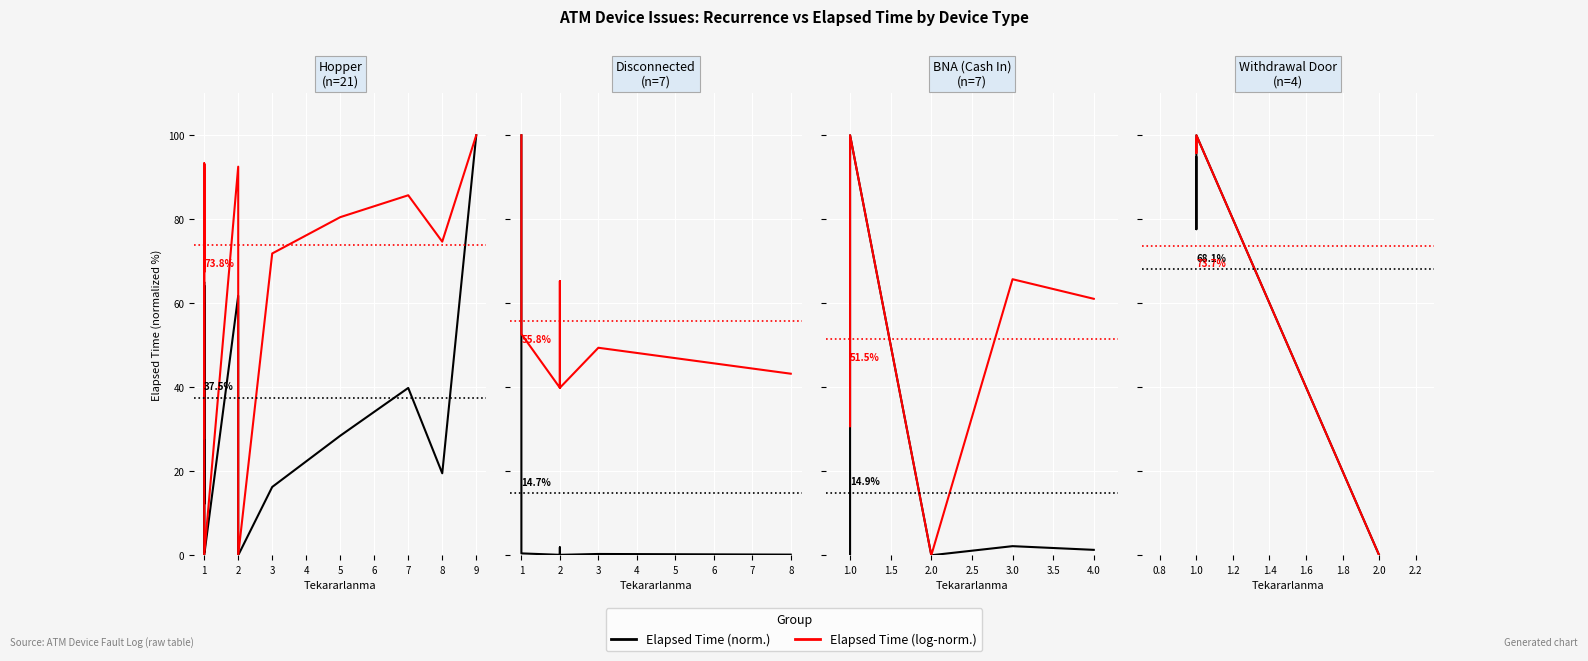

Is it true that Elapsed Time (norm.) equals 77.6 at 1?

True